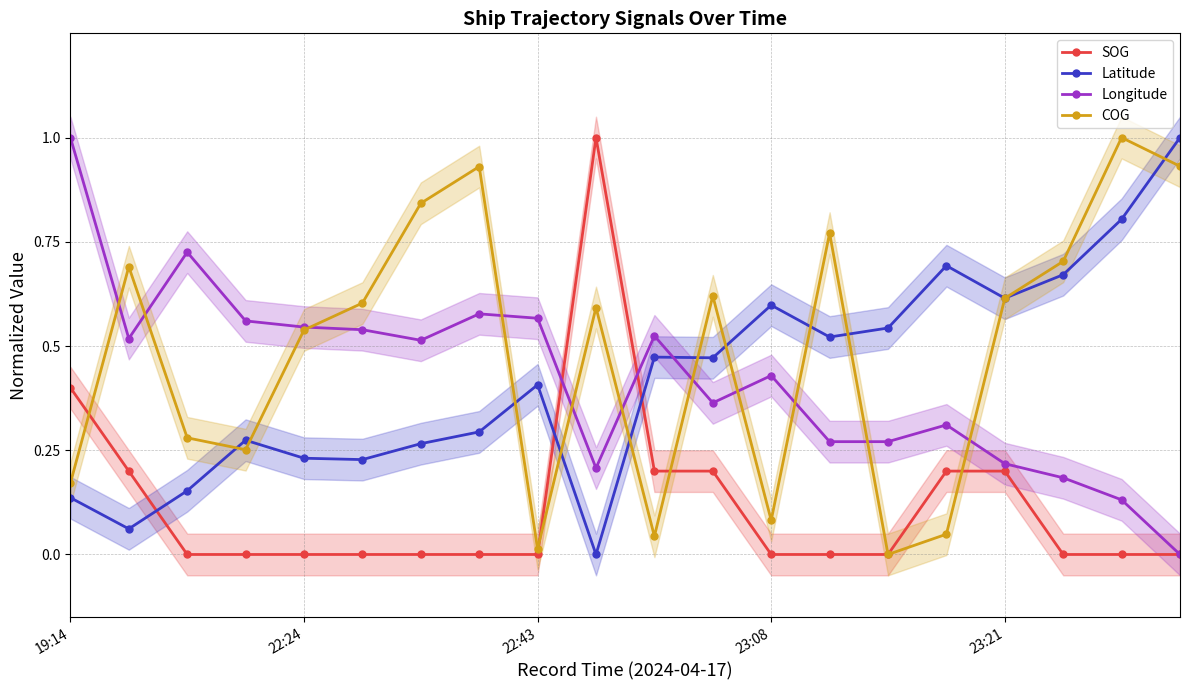

What is the difference between the Longitude values at 14 and 18?

0.1